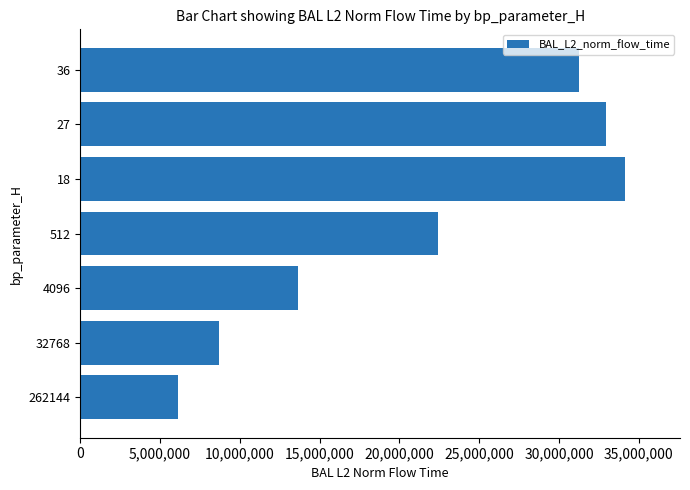

How many bars are there in total?

7